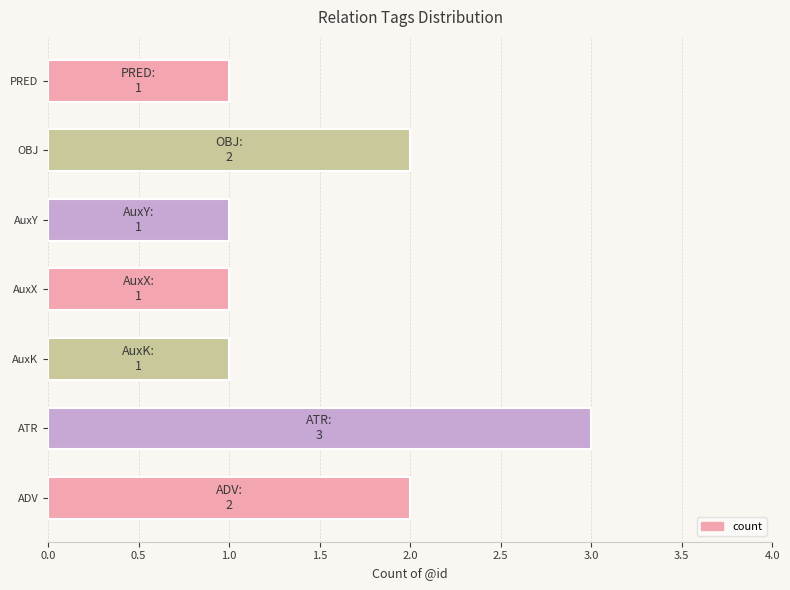

What is the sum of all values?

11